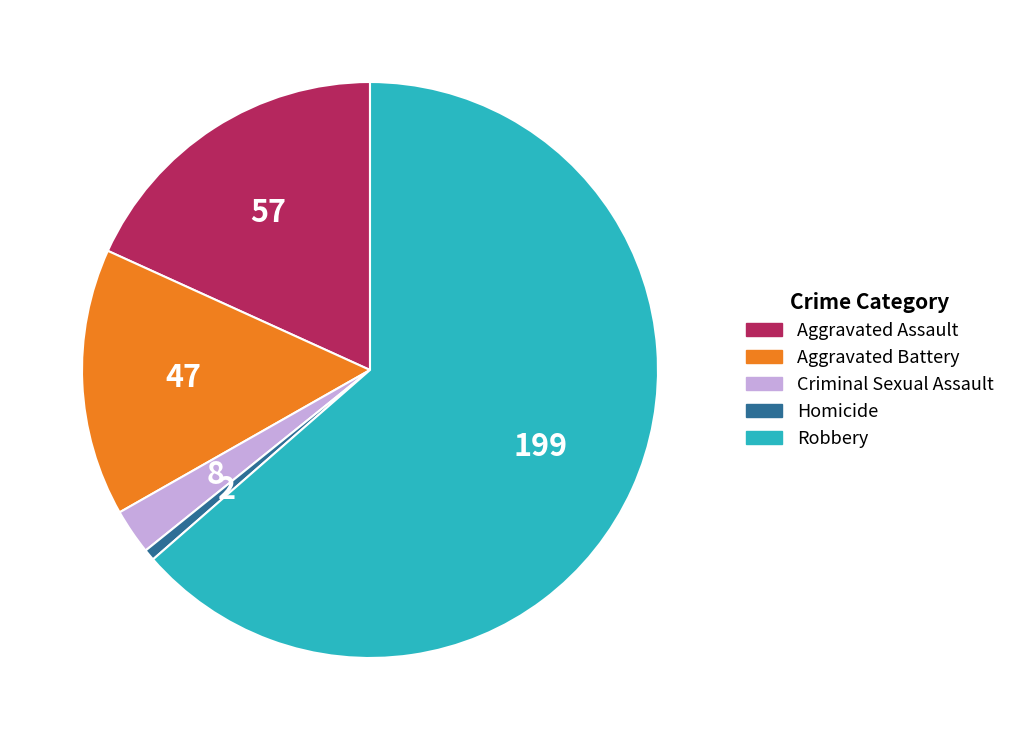

Rank the categories by value from highest to lowest.

Robbery, Aggravated Assault, Aggravated Battery, Criminal Sexual Assault, Homicide